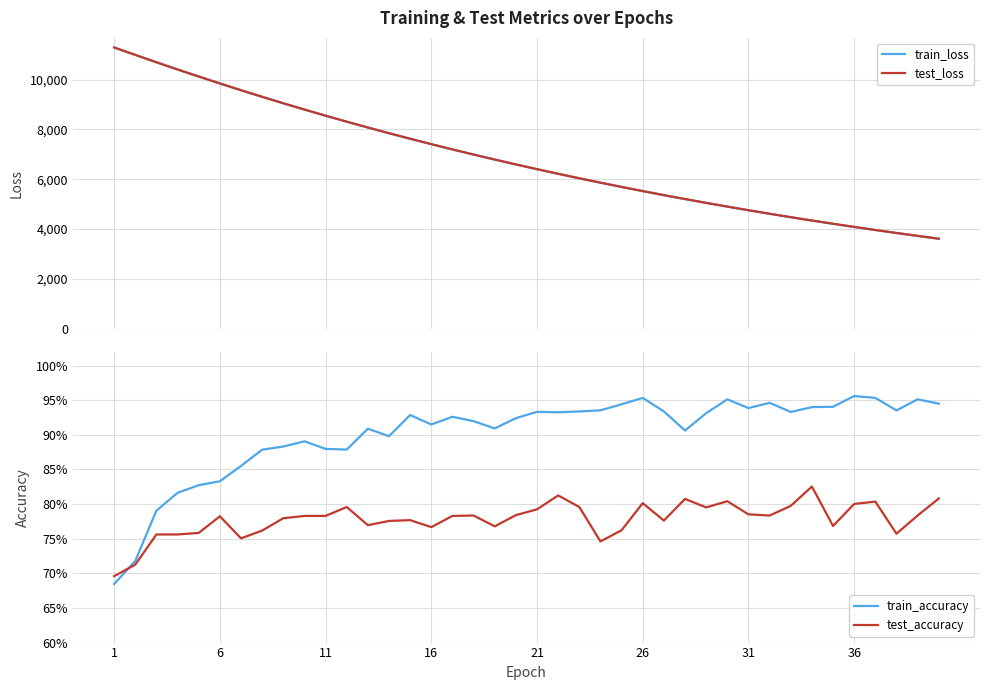

Rank the series by their maximum value, from lowest to highest.

test_accuracy, train_accuracy, train_loss, test_loss